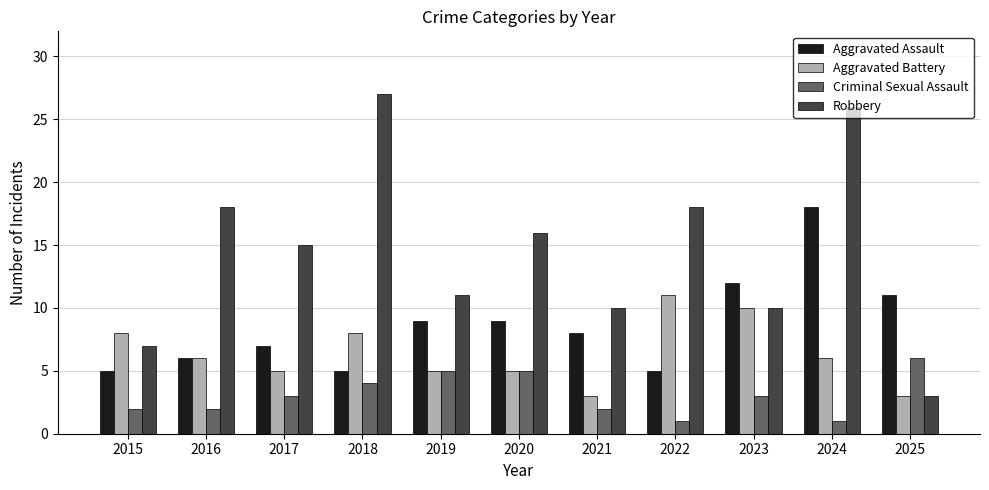

The Aggravated Battery series shows 5 at 2017. True or false?

True